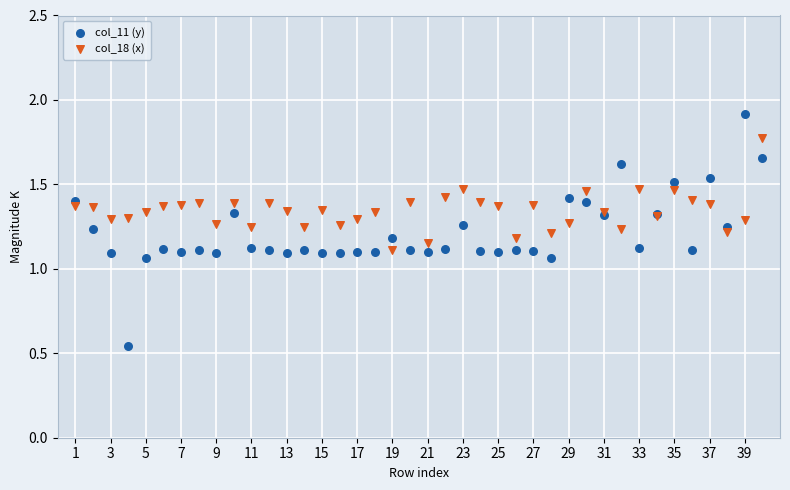

Which series has the widest spread of Y values?

col_11 (y)